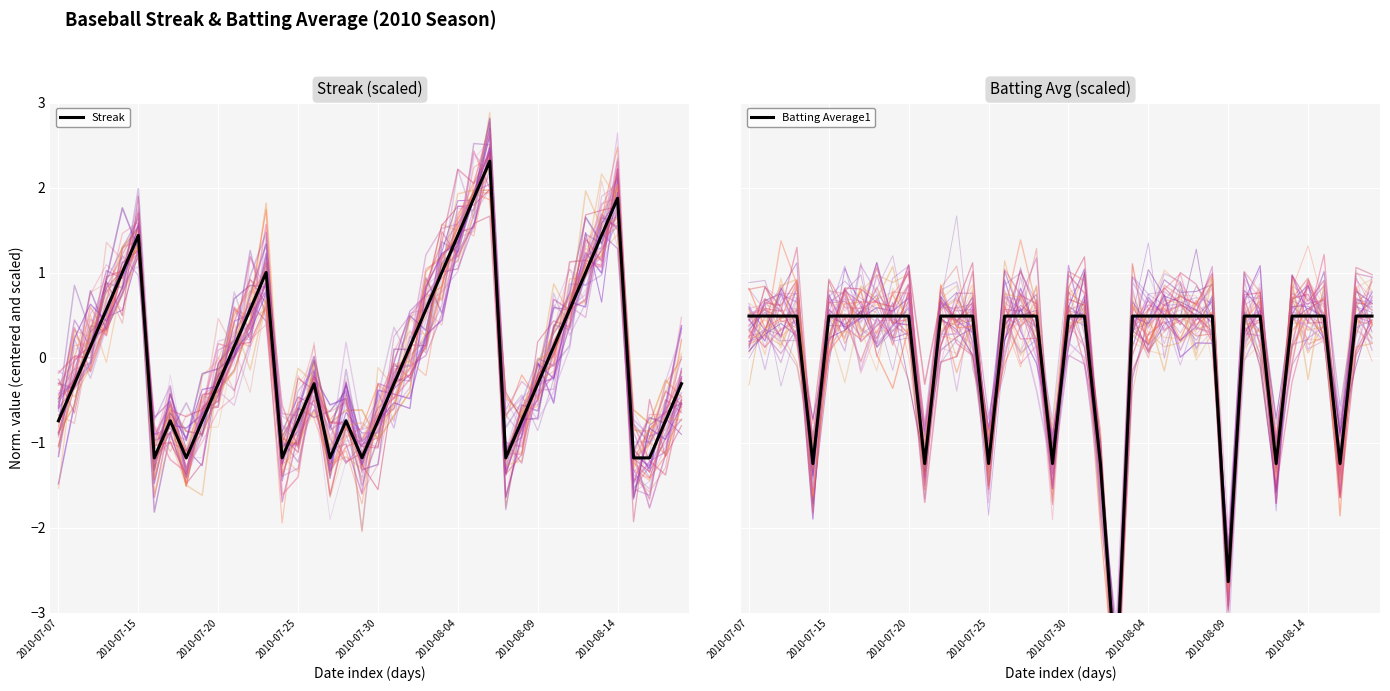

What is the greatest value displayed?

2.3